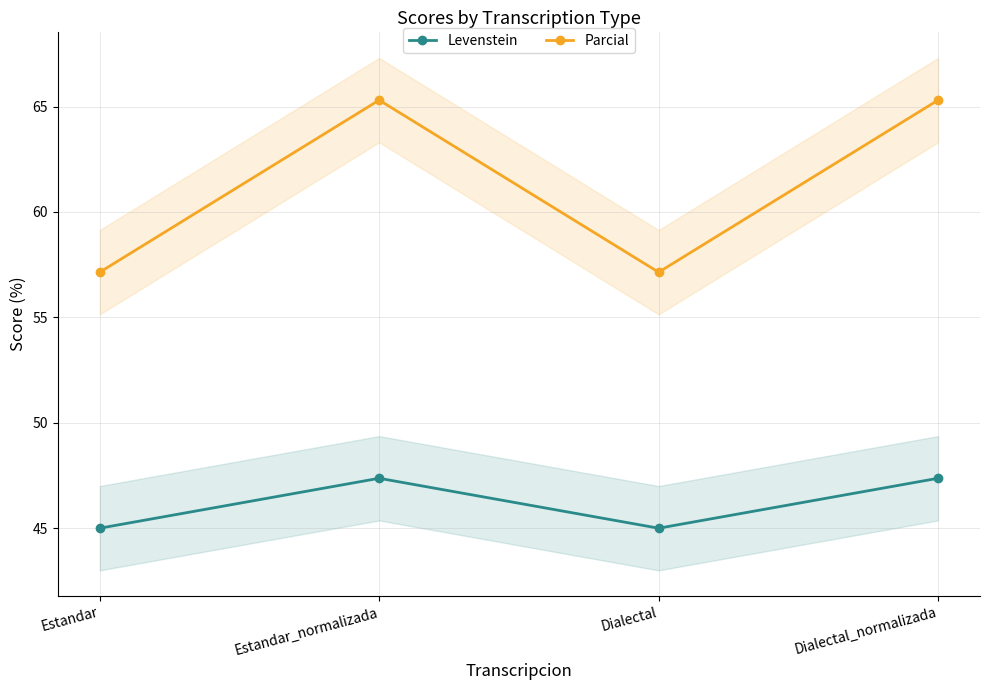

What value does the Levenstein series have at Dialectal?

45.0